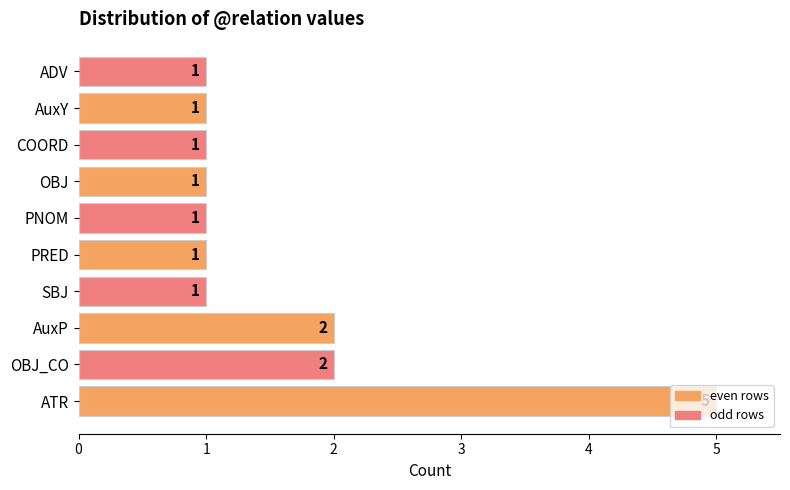

Which has a higher value, AuxP or COORD?

AuxP